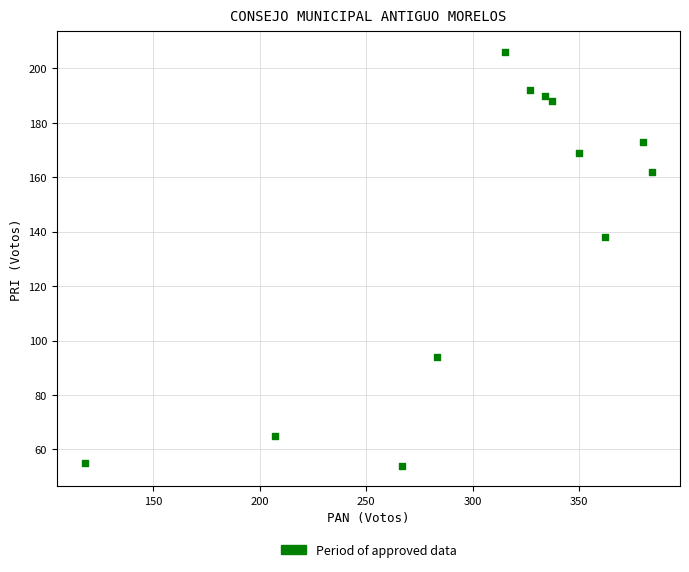

What is the average X value?

305